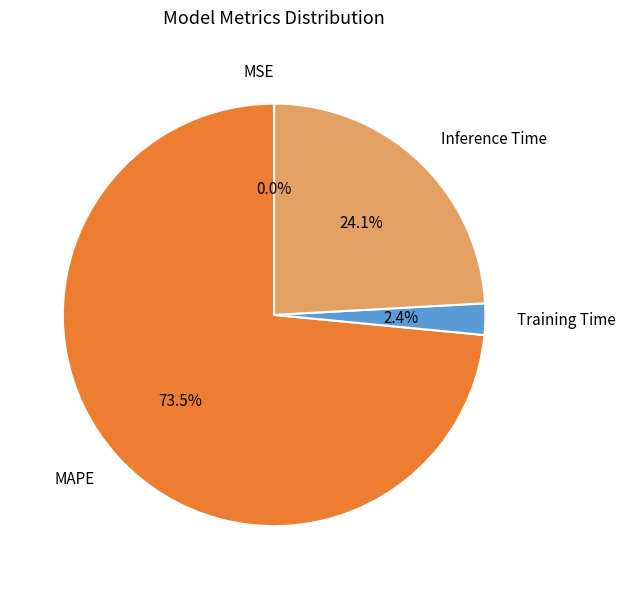

Which slice is the largest?

MAPE